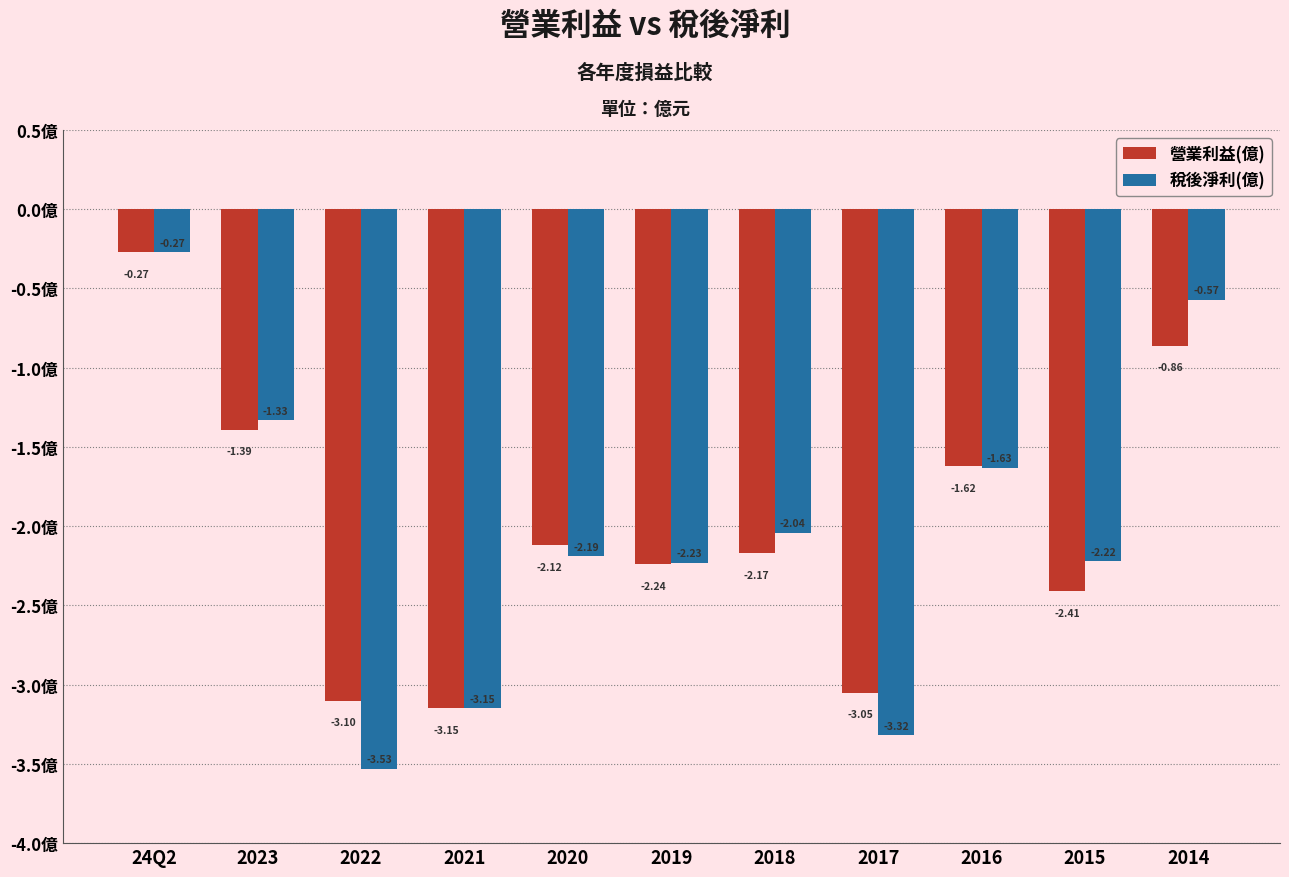

Rank the series by their average value, from lowest to highest.

稅後淨利(億), 營業利益(億)